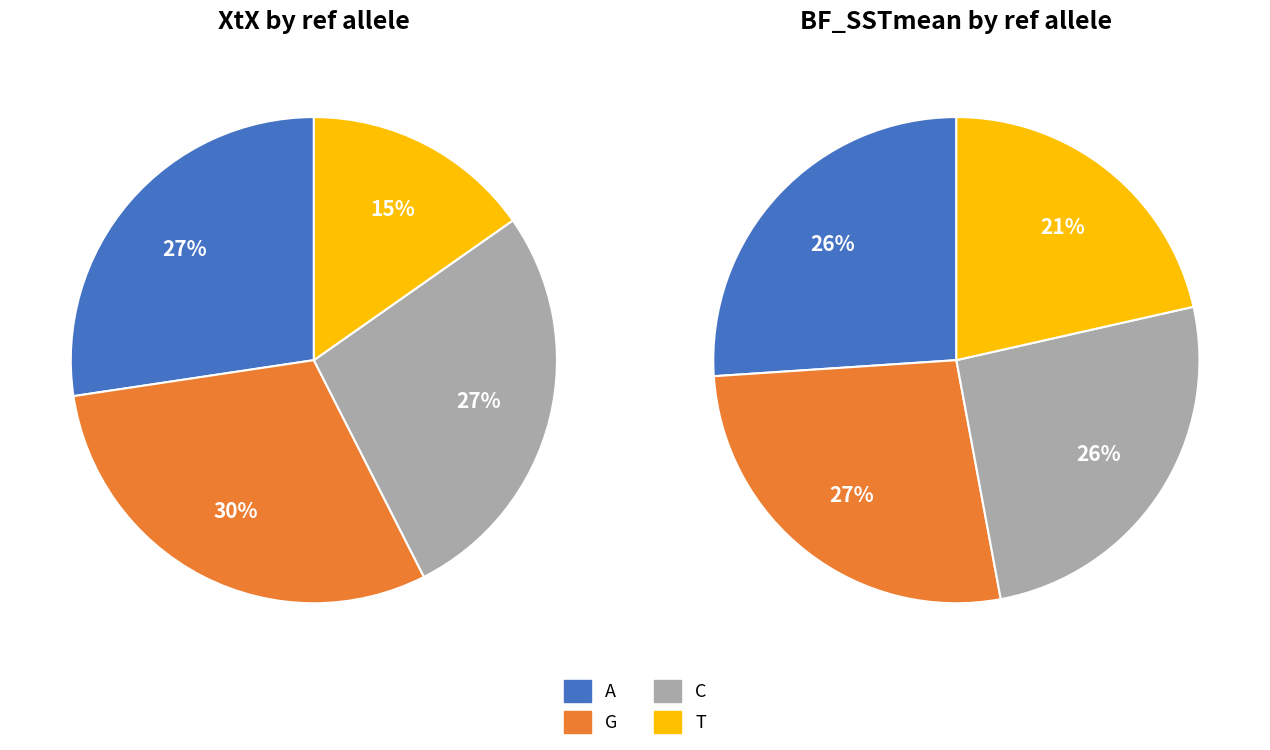

Which slice is the smallest?

T